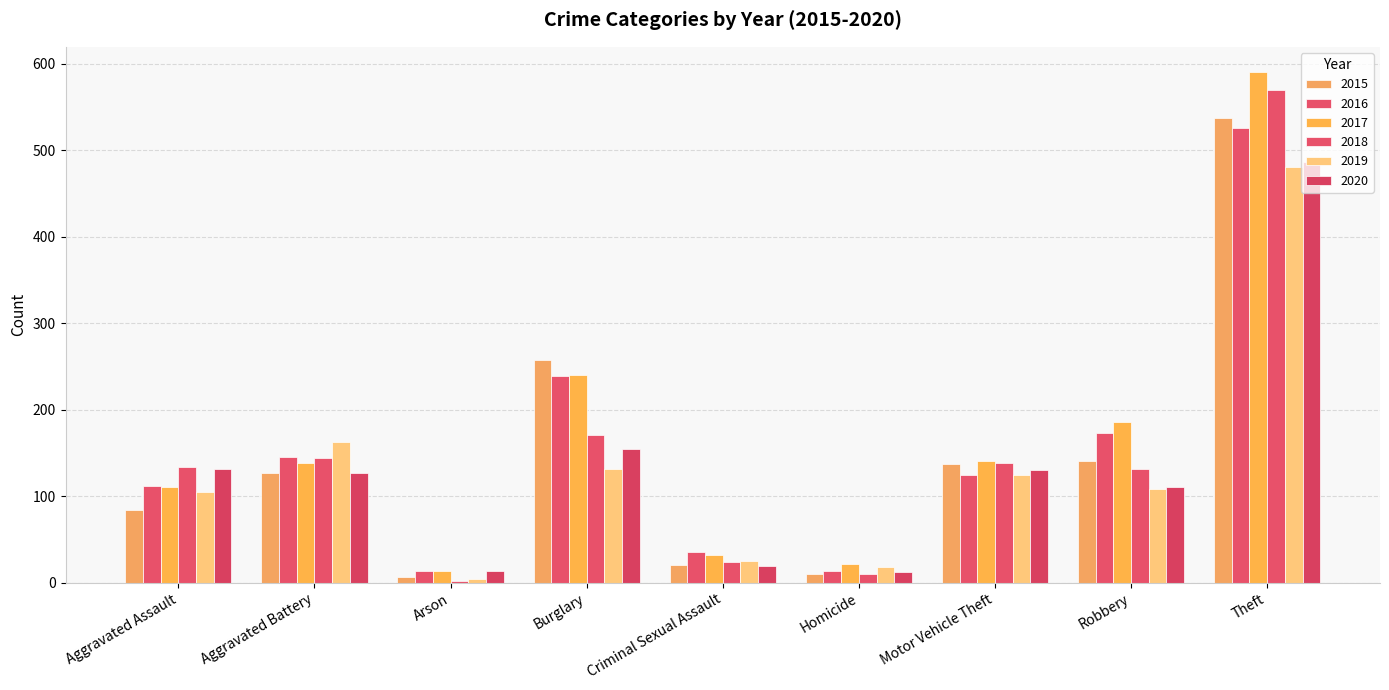

What position from the right is Theft?

1